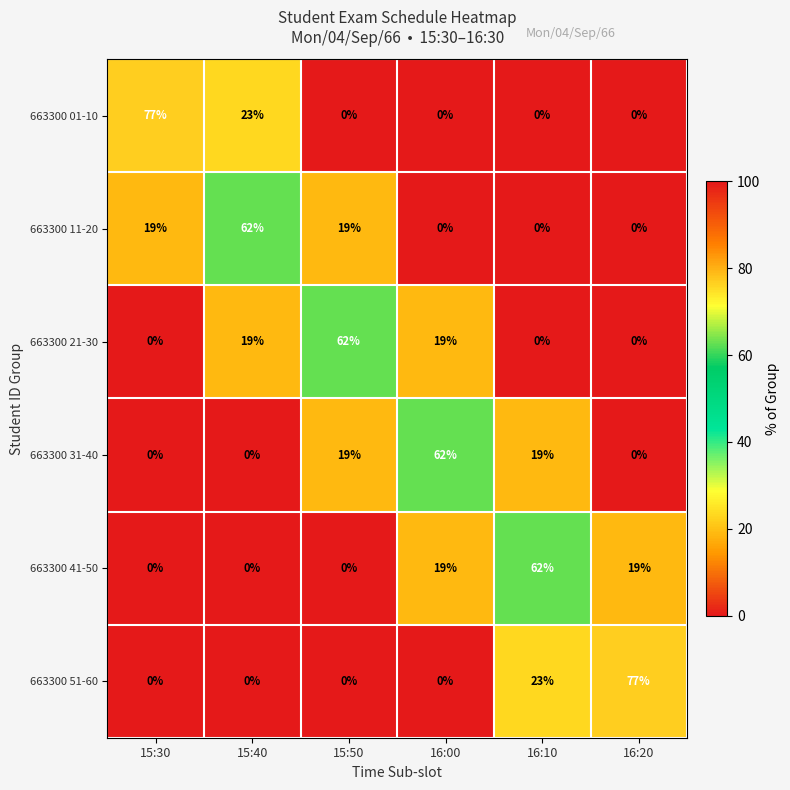

Count the 663300 21-30 values in the range 0 to 19.

5